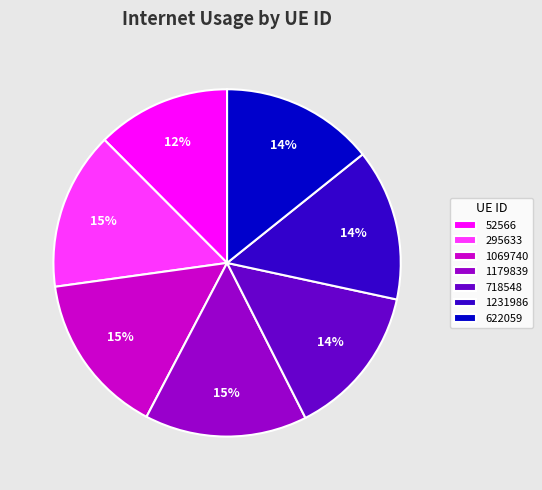

The 295633 slice represents 15% of the pie. True or false?

True